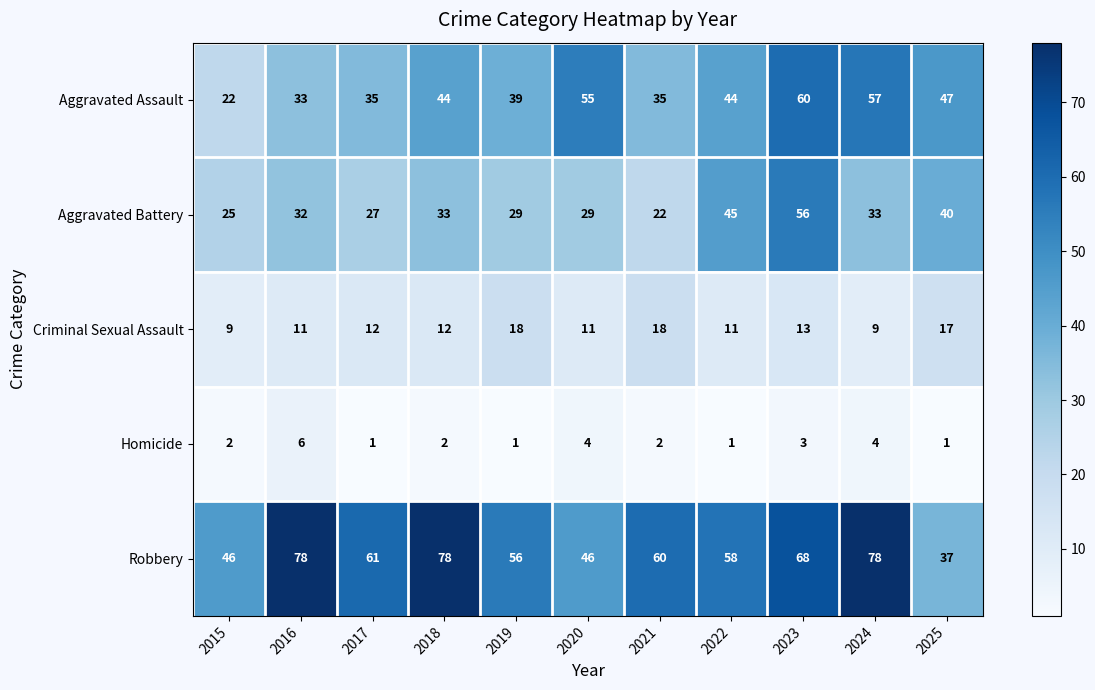

What is the total value across all series at 2017?

136